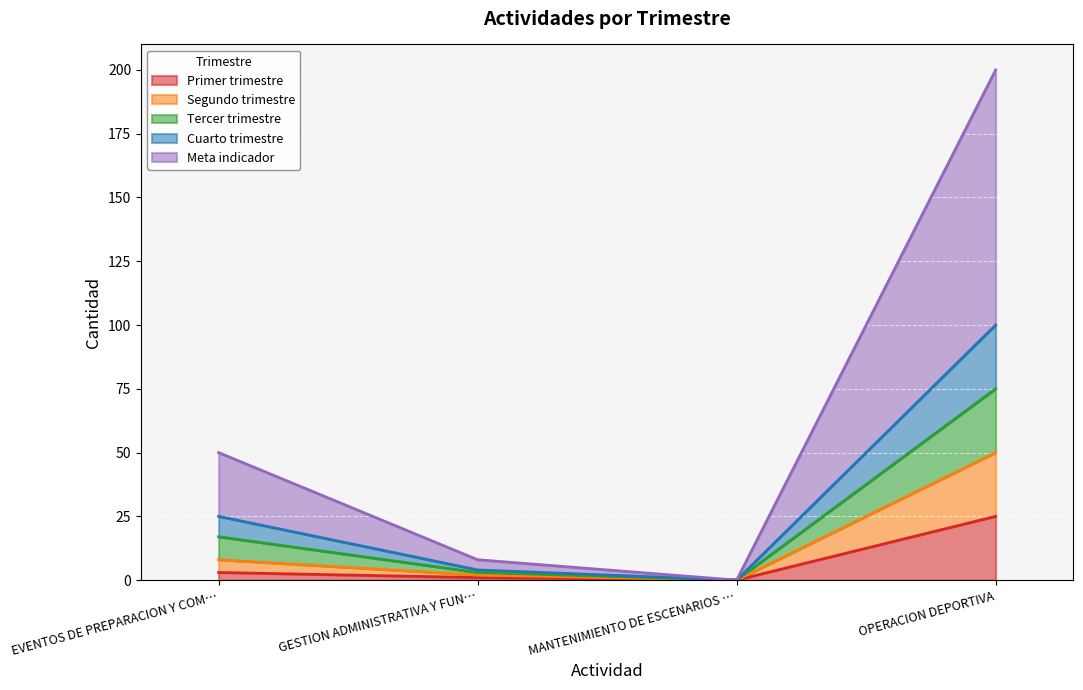

At which category is the sum across all series the highest?

OPERACION DEPORTIVA